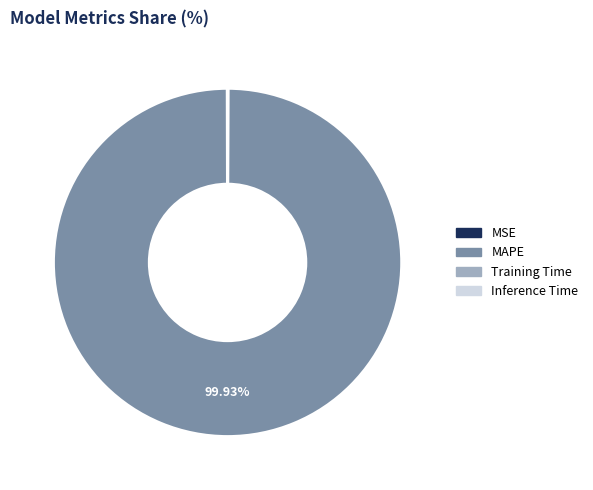

Is there a majority slice in this chart?

Yes